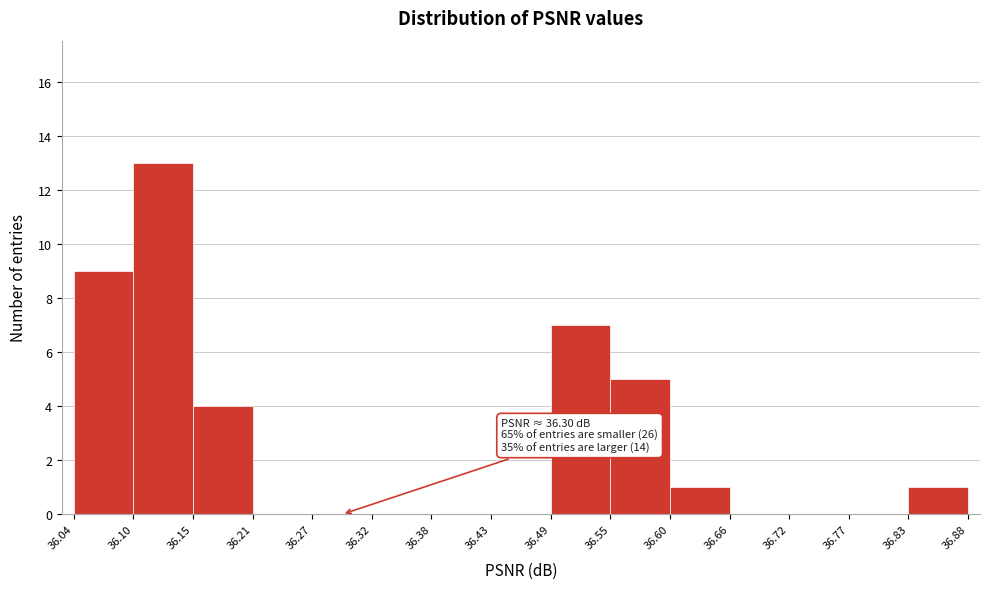

Over which range of the x-axis is the bar tallest?

36.10 to 36.15